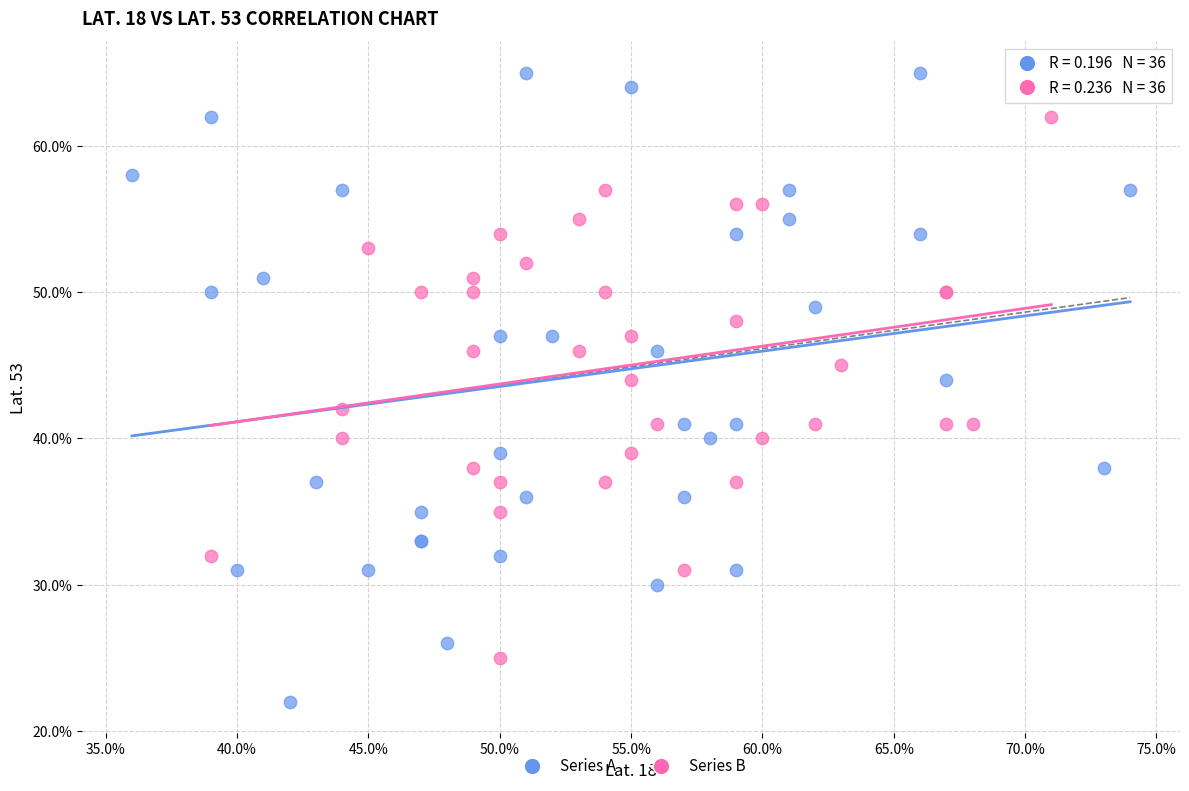

Which series has the largest Y range (max minus min)?

Series A